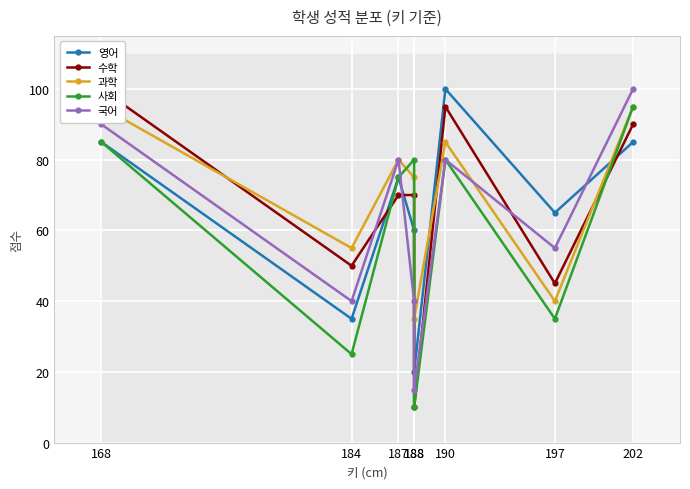

Reading right to left, extract all data points from this chart.

영어: 85	65	100	20	60	75	35	85
수학: 90	45	95	10	70	70	50	100
과학: 95	40	85	35	75	80	55	95
사회: 95	35	80	10	80	75	25	85
국어: 100	55	80	15	40	80	40	90